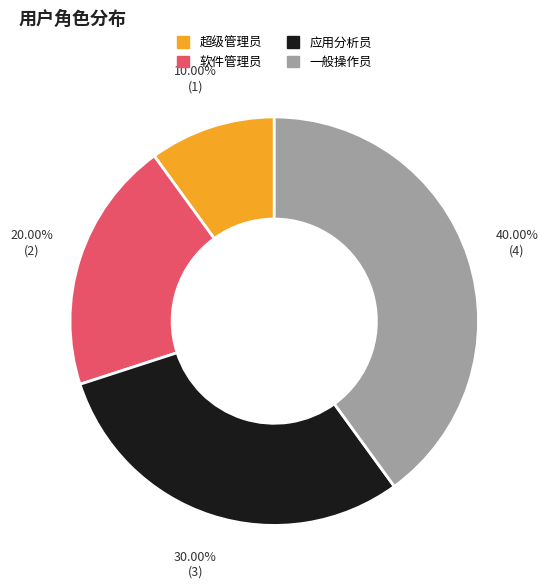

Which has a higher value, 一般操作员 or 软件管理员?

一般操作员